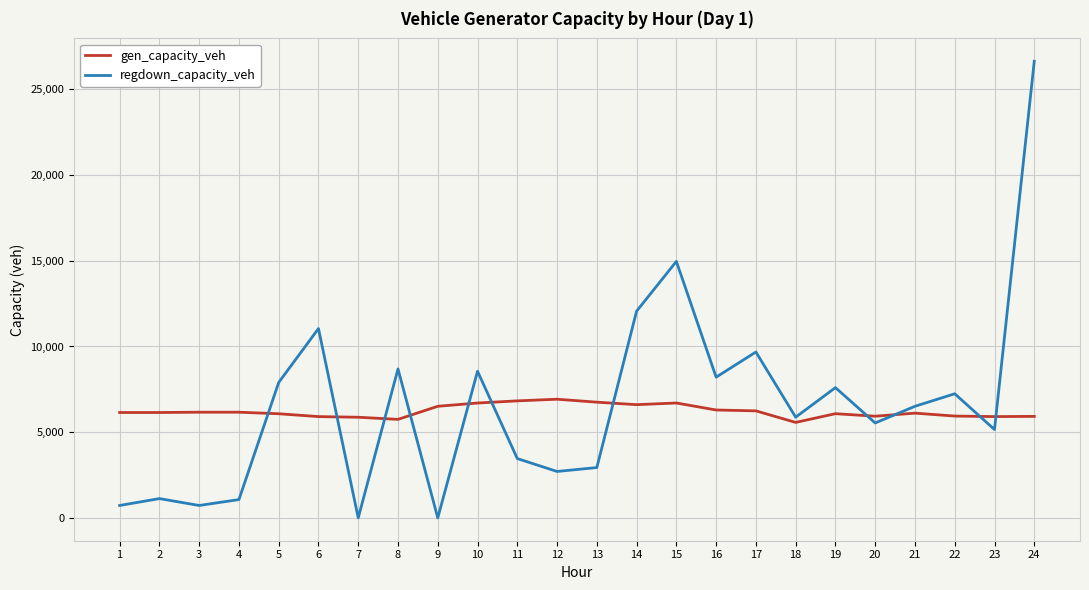

Is the value of regdown_capacity_veh at 6 greater than the value of gen_capacity_veh at 22?

Yes